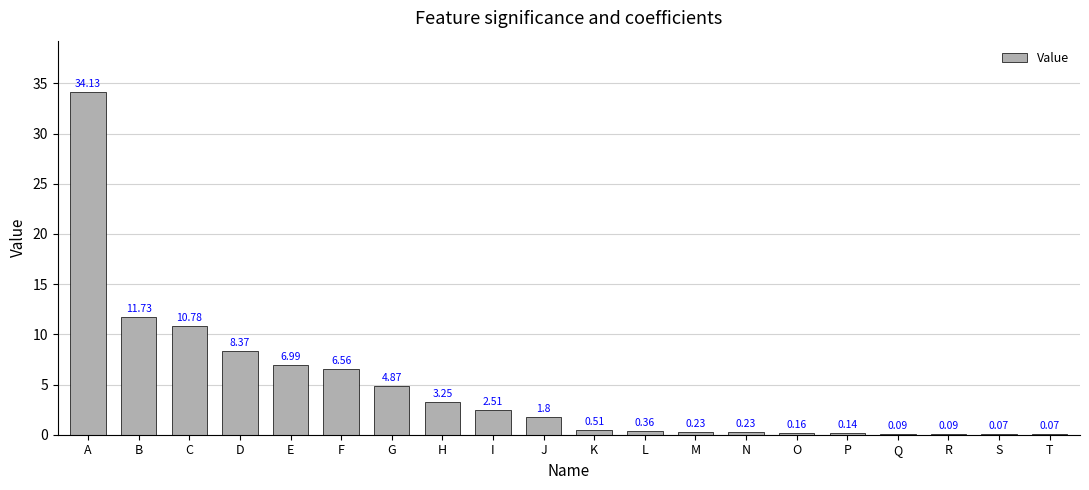

At which label is the value closest to 17?

B